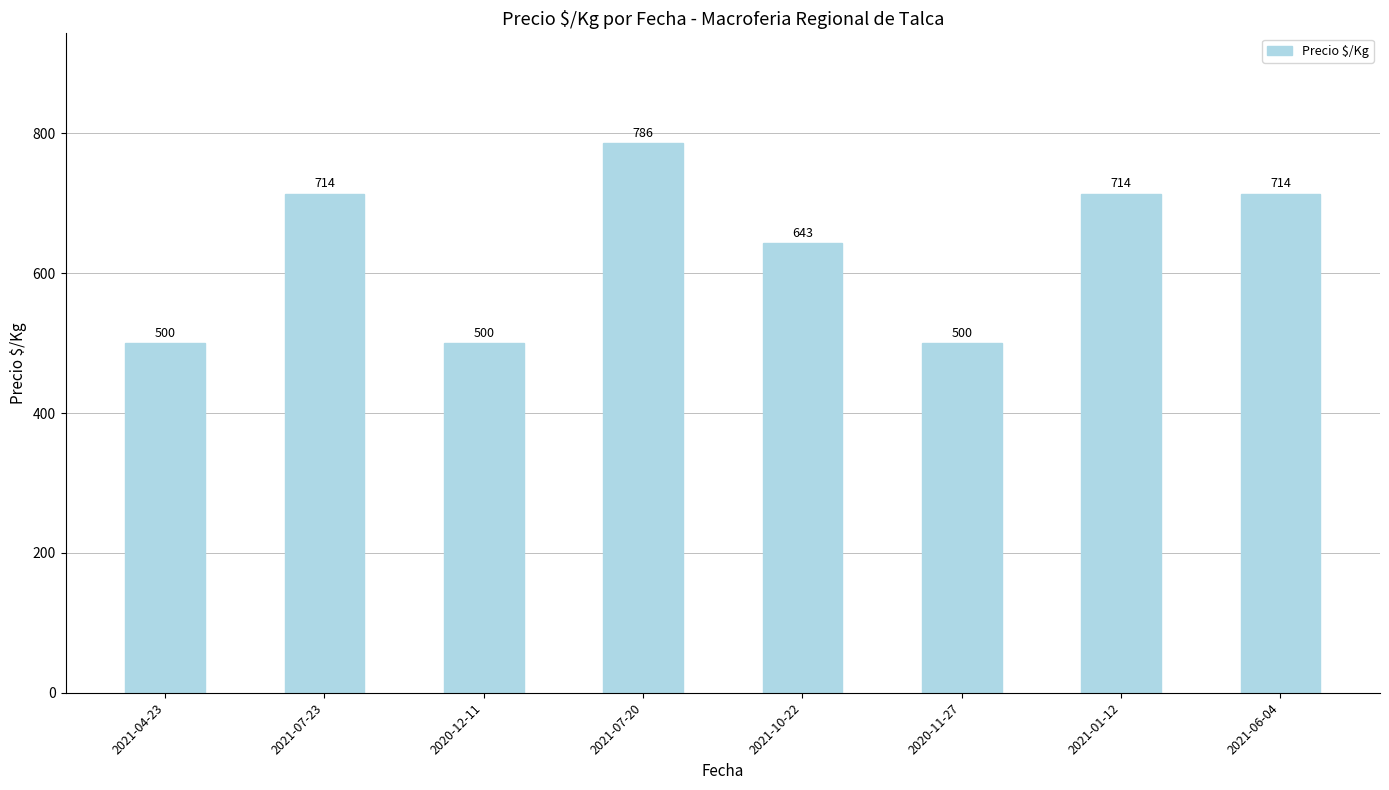

True or false: the data shows 1409 at 2021-07-20.

False